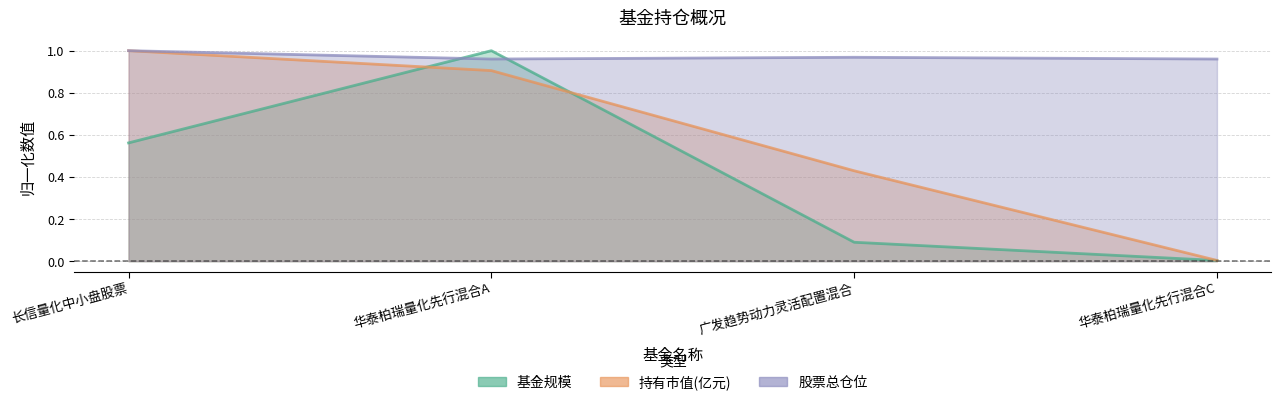

How many interior local peaks does the 股票总仓位 series have?

1